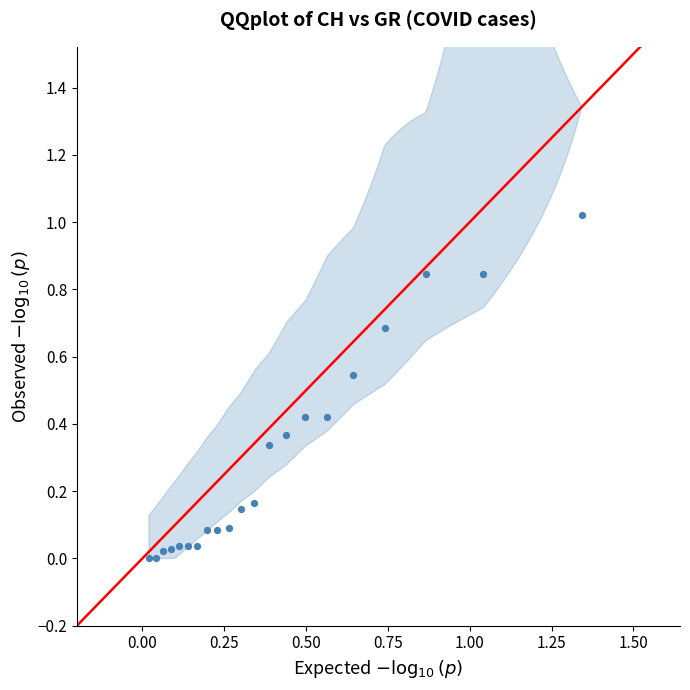

What is the range of X values (max minus min)?

1.3